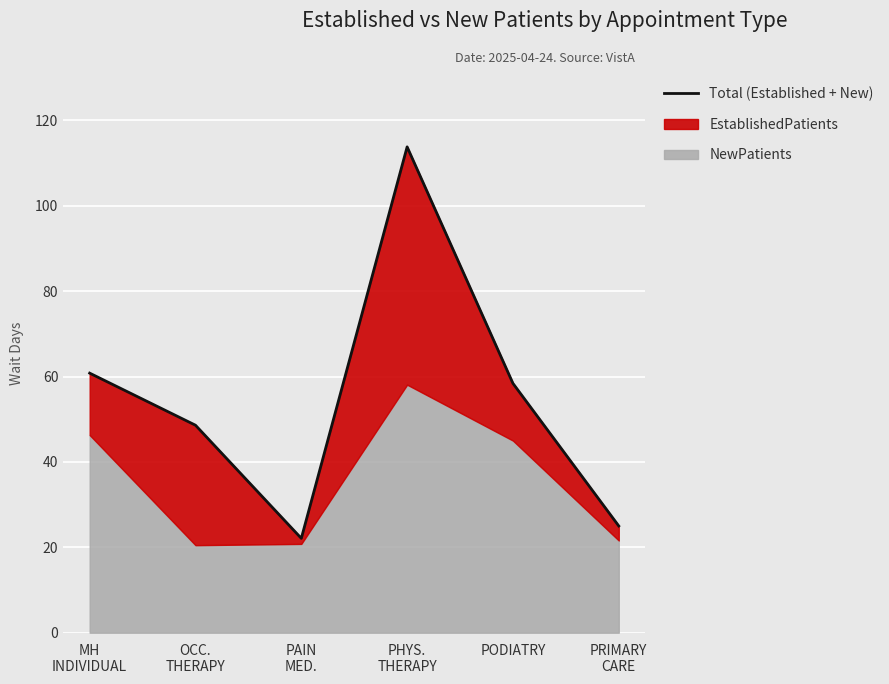

Reading left to right, extract all data points from this chart.

MH
INDIVIDUAL=60.8	OCC.
THERAPY=48.6	PAIN
MED.=22.1	PHYS.
THERAPY=113.8	PODIATRY=58.4	PRIMARY
CARE=25.0